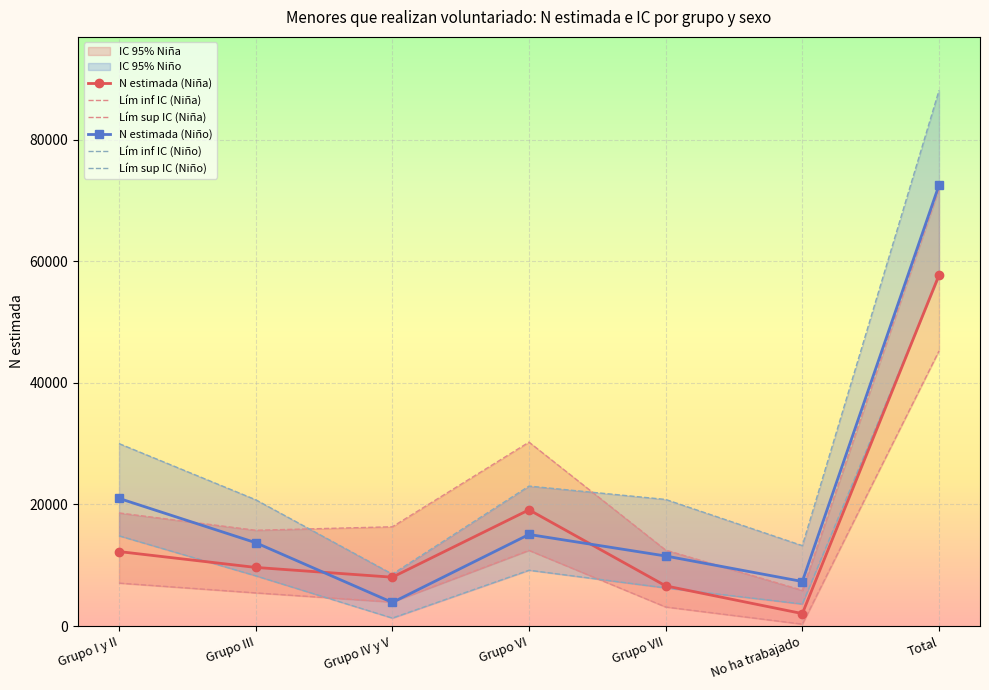

At which category does N estimada (Niño) reach its first local peak?

Grupo VI